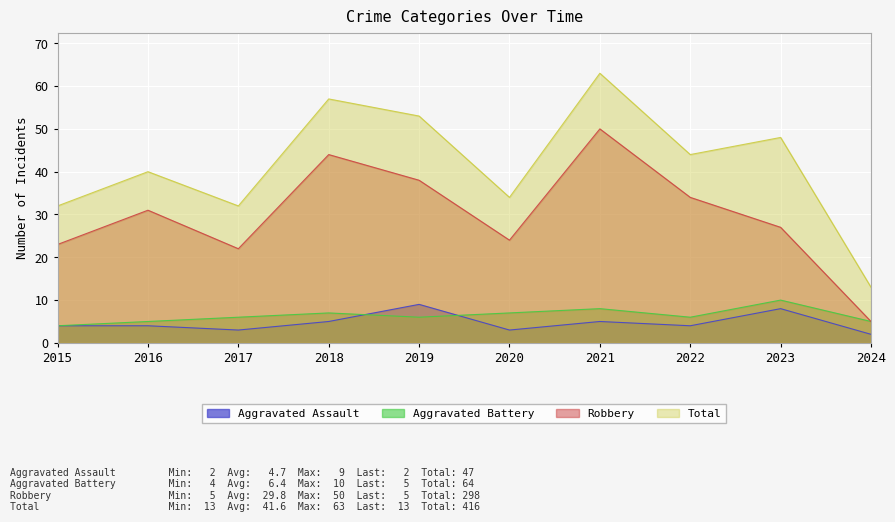

How many series are shown in this chart?

4